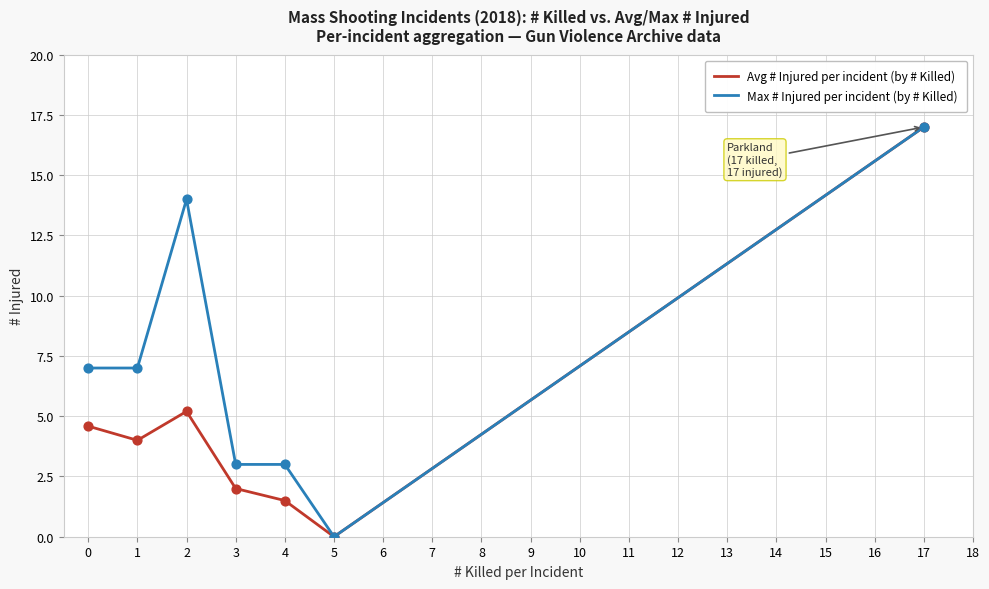

What is the spread (max minus min) of values at 2?

8.8